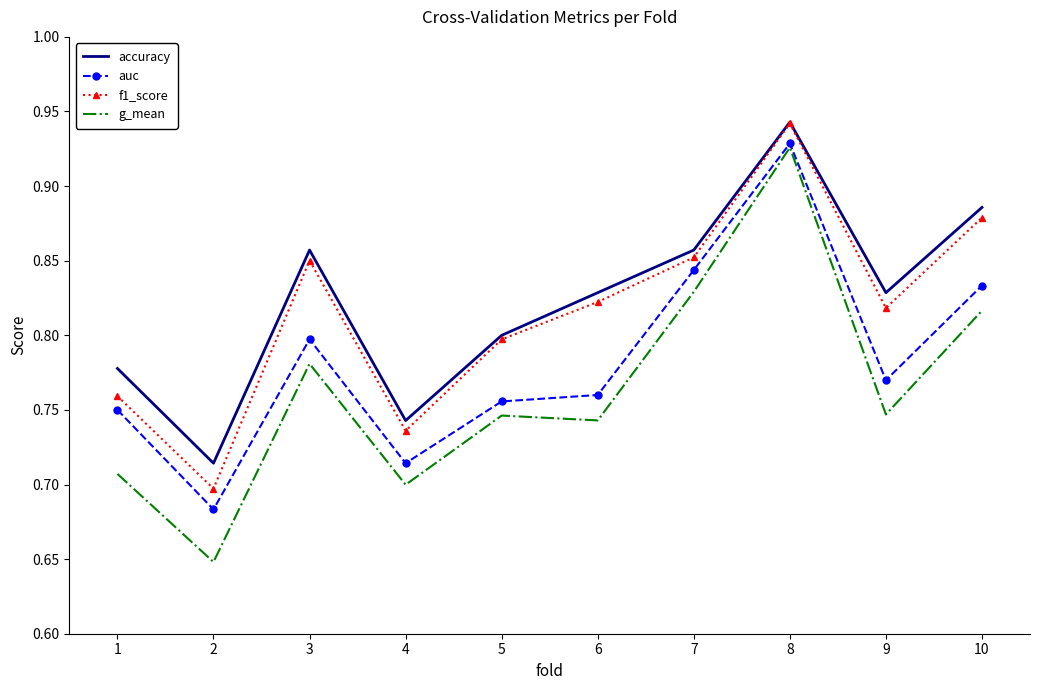

Which series has the largest total across all categories?

accuracy